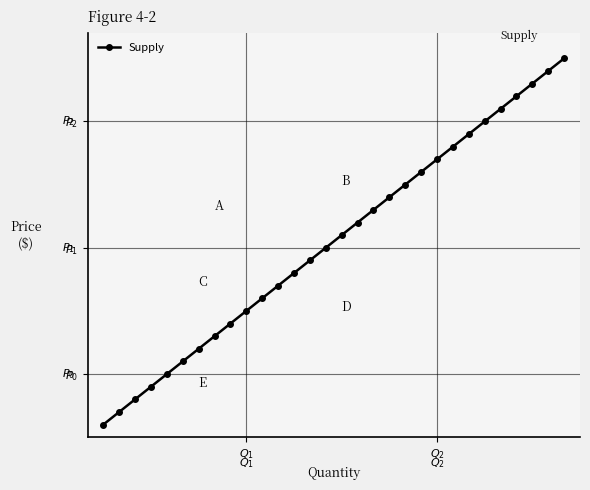

How many categories are shown in the chart?

30